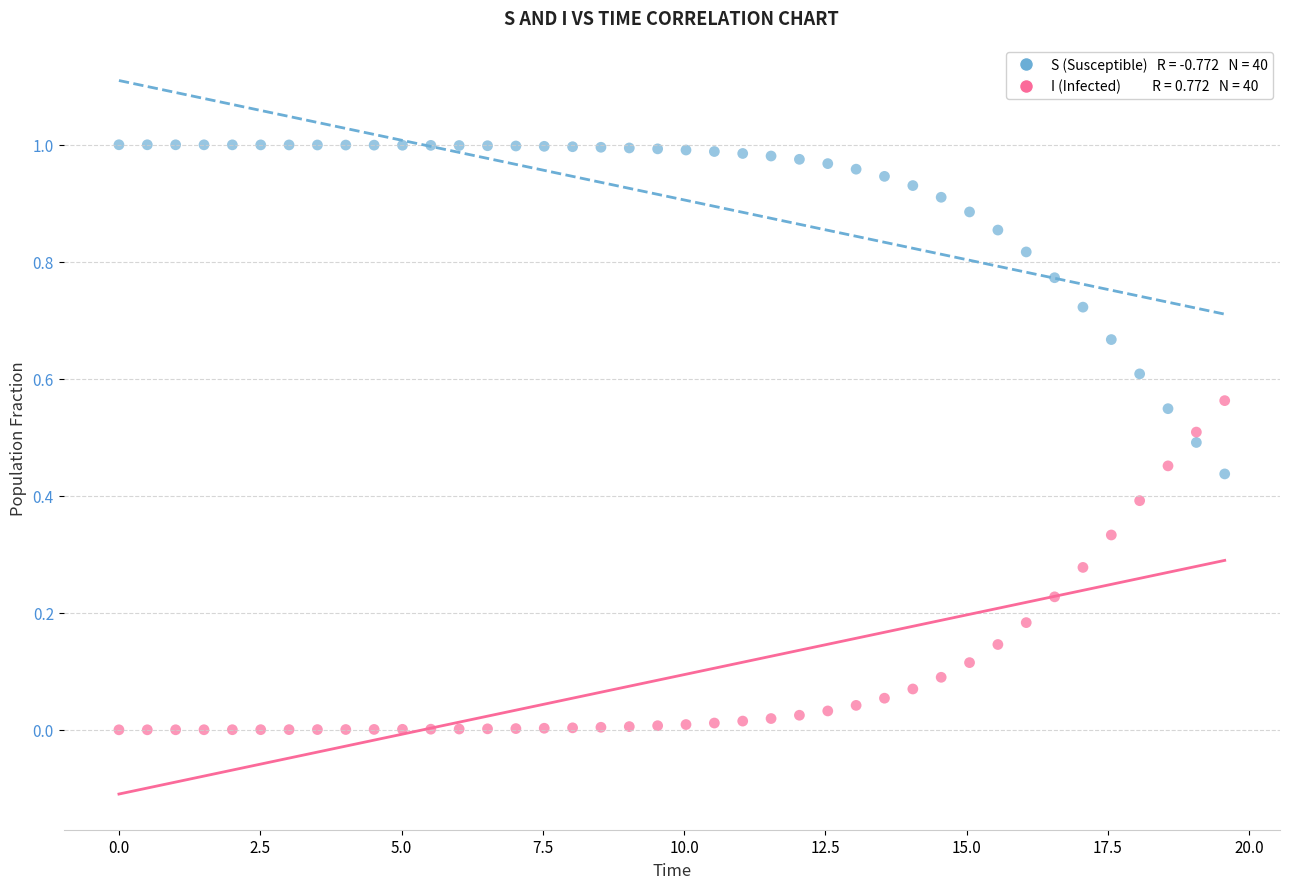

Across all data points, what is the range of X values (max minus min)?

19.6